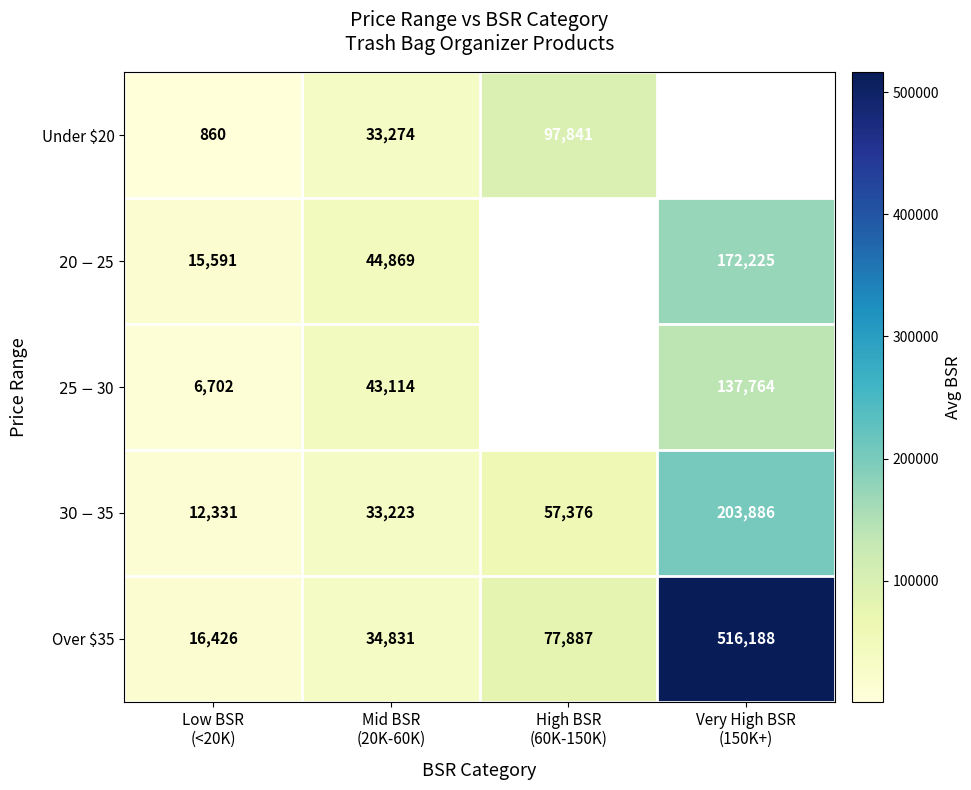

What is the average value of the Over $35 series?

161333